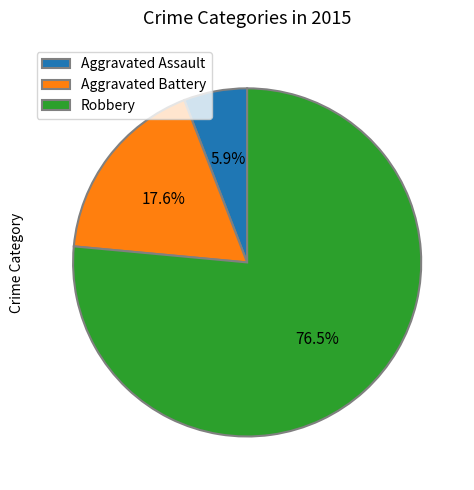

Is it true that Aggravated Battery is 18% of the pie?

True